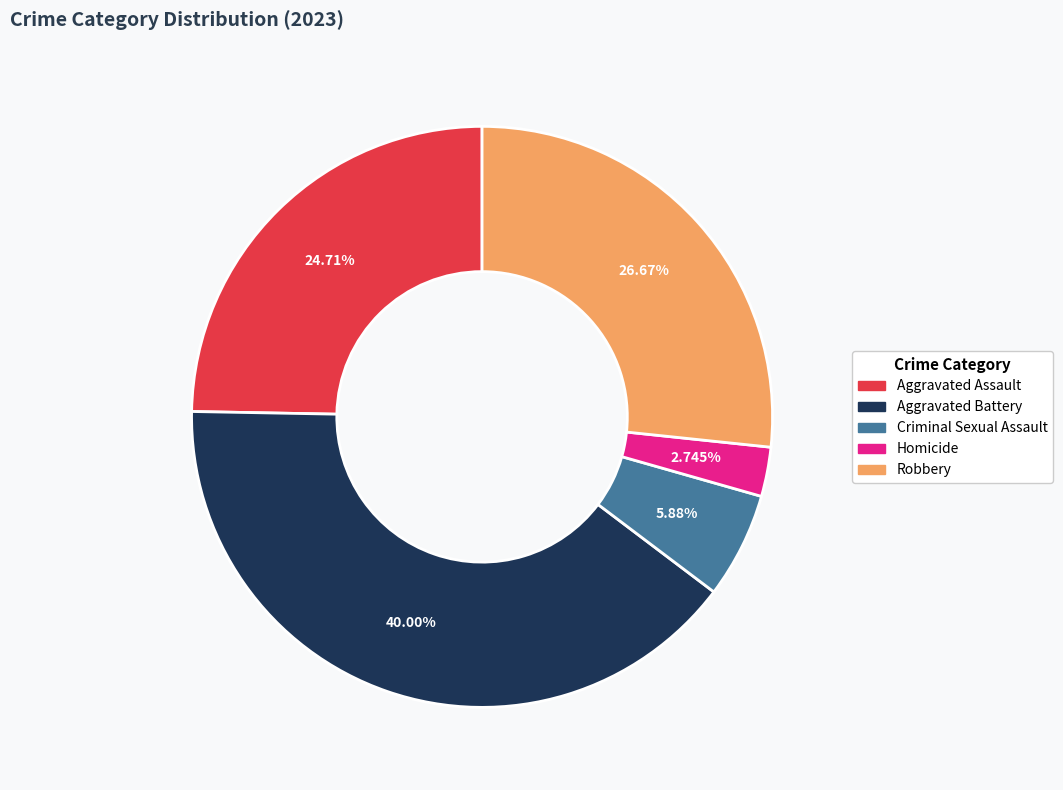

Approximately how many times larger is the value at Aggravated Battery compared to Homicide?

14.6